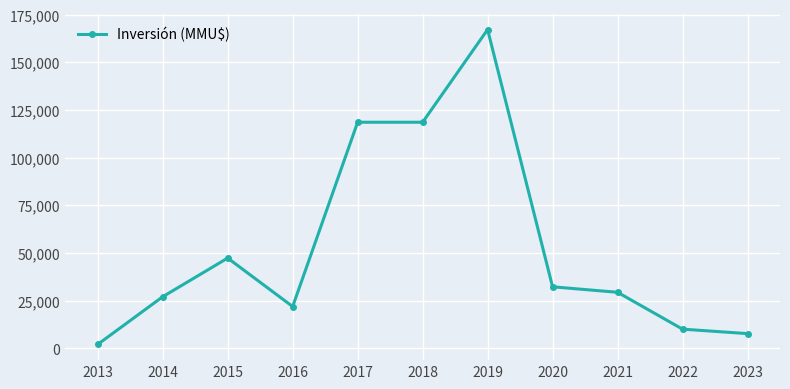

At which category does the chart reach its minimum across all series?

2013